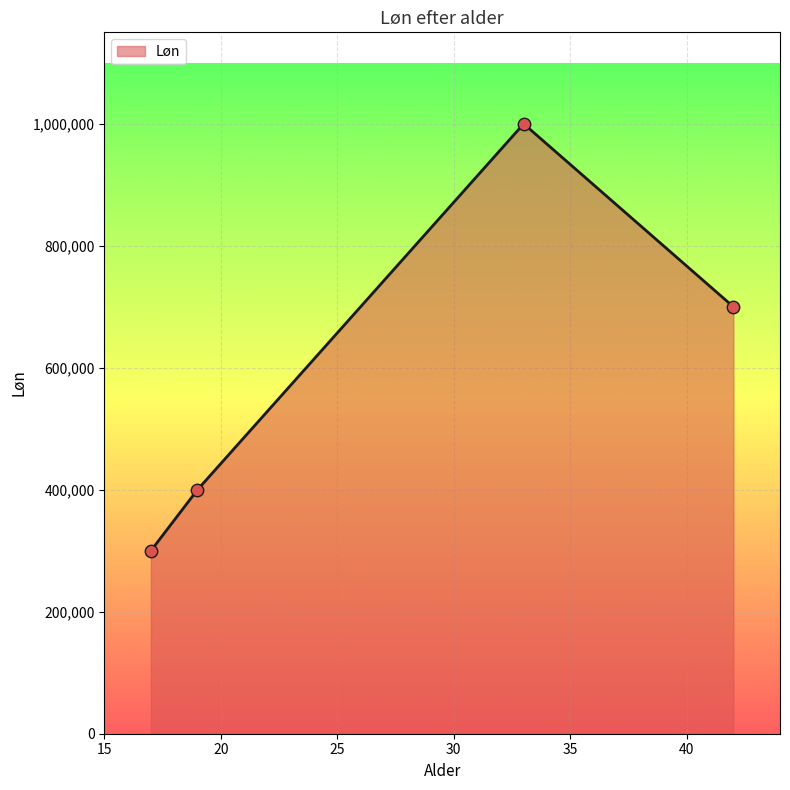

What is the average value?

600000